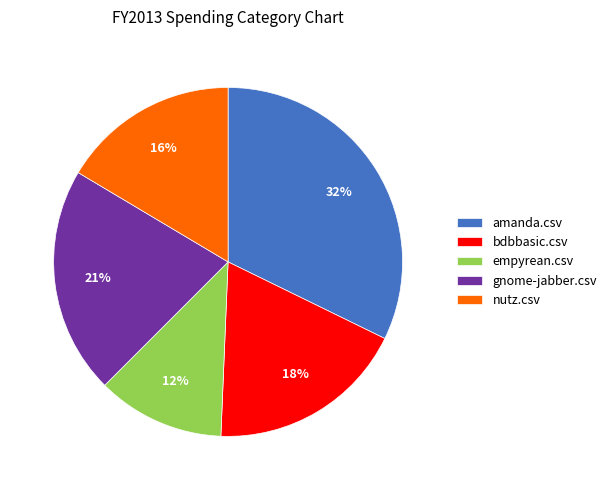

Combined, do bdbbasic.csv and amanda.csv account for over 50%?

Yes